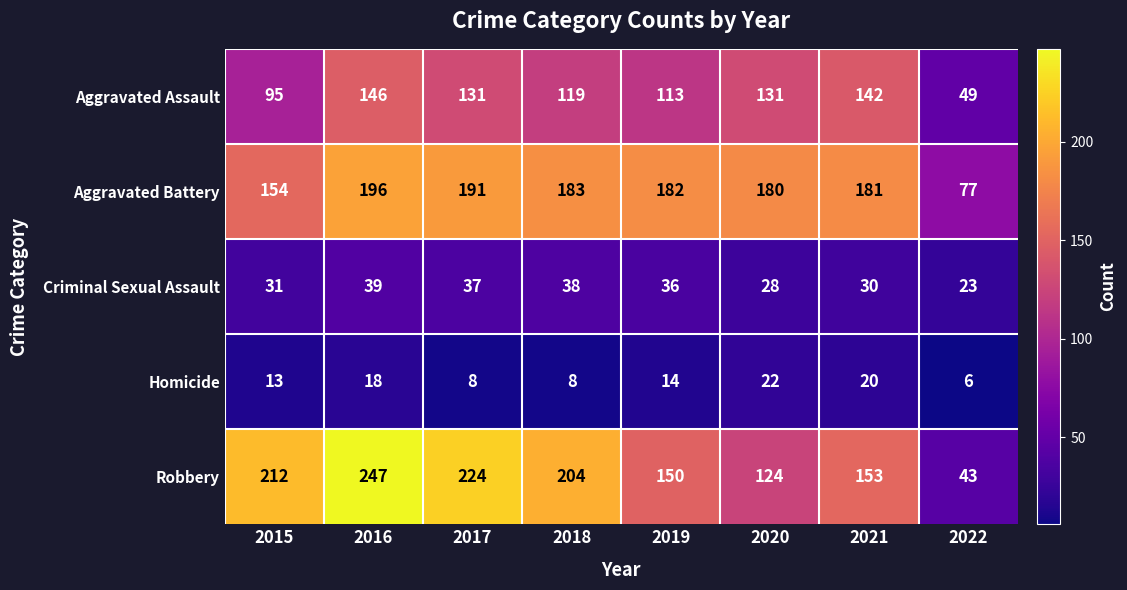

Is the value of Aggravated Assault at 2017 greater than the value of Homicide at 2020?

Yes